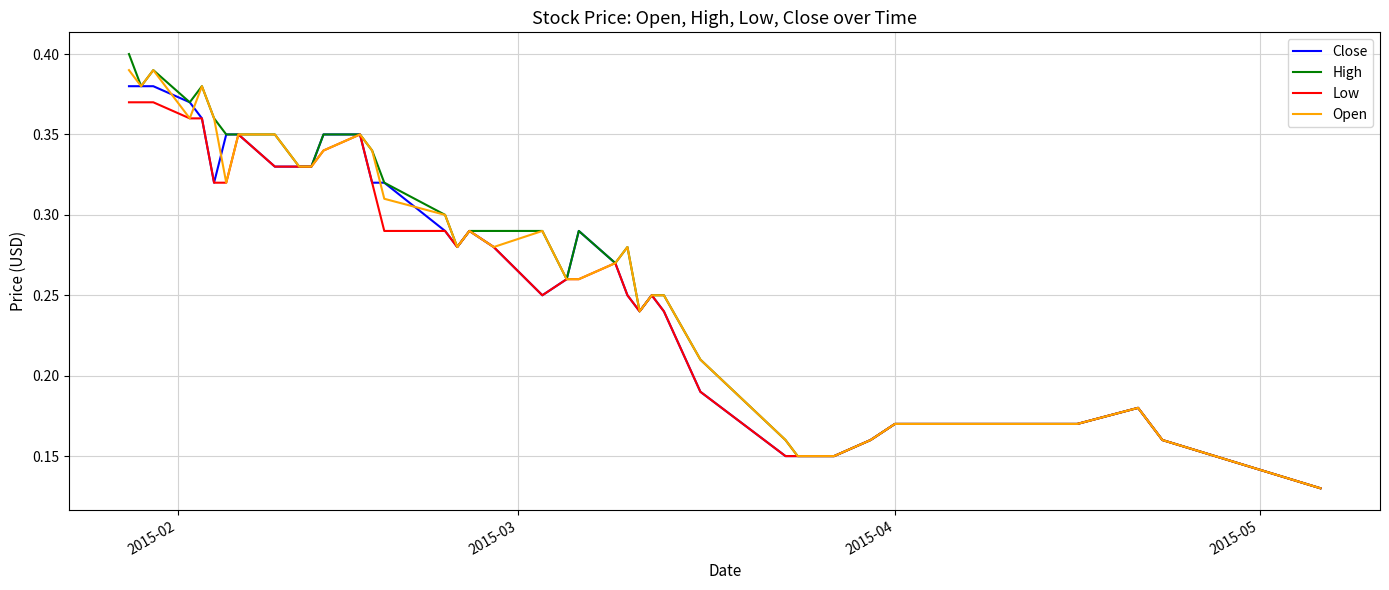

Which series has the largest range (max minus min)?

High